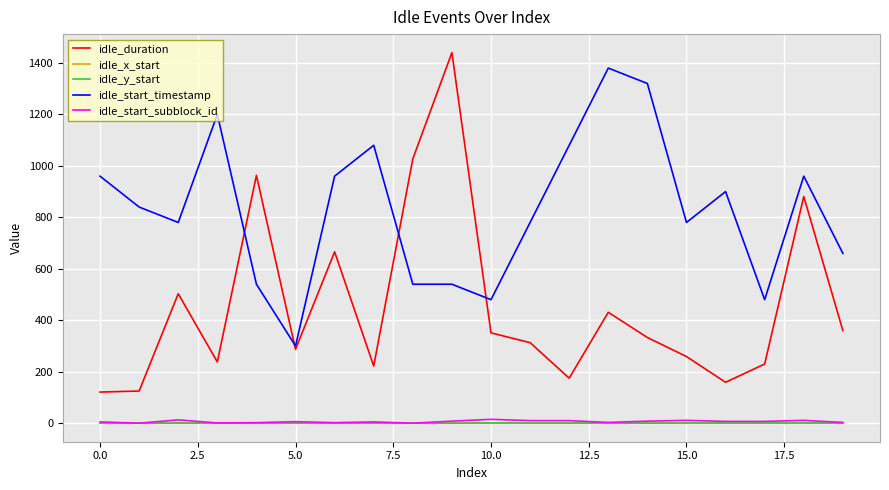

True or false: idle_x_start and idle_start_timestamp intersect in this chart.

False